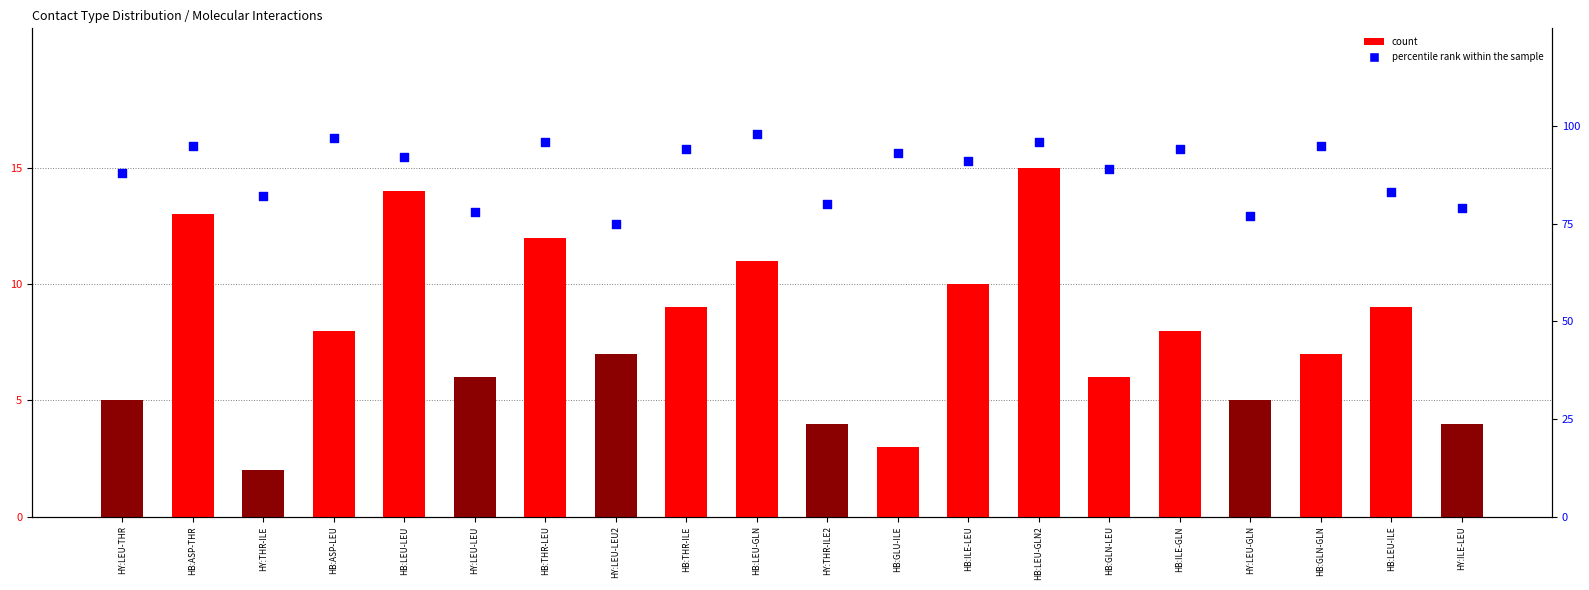

What are all the series names shown in the legend?

count, percentile rank within the sample